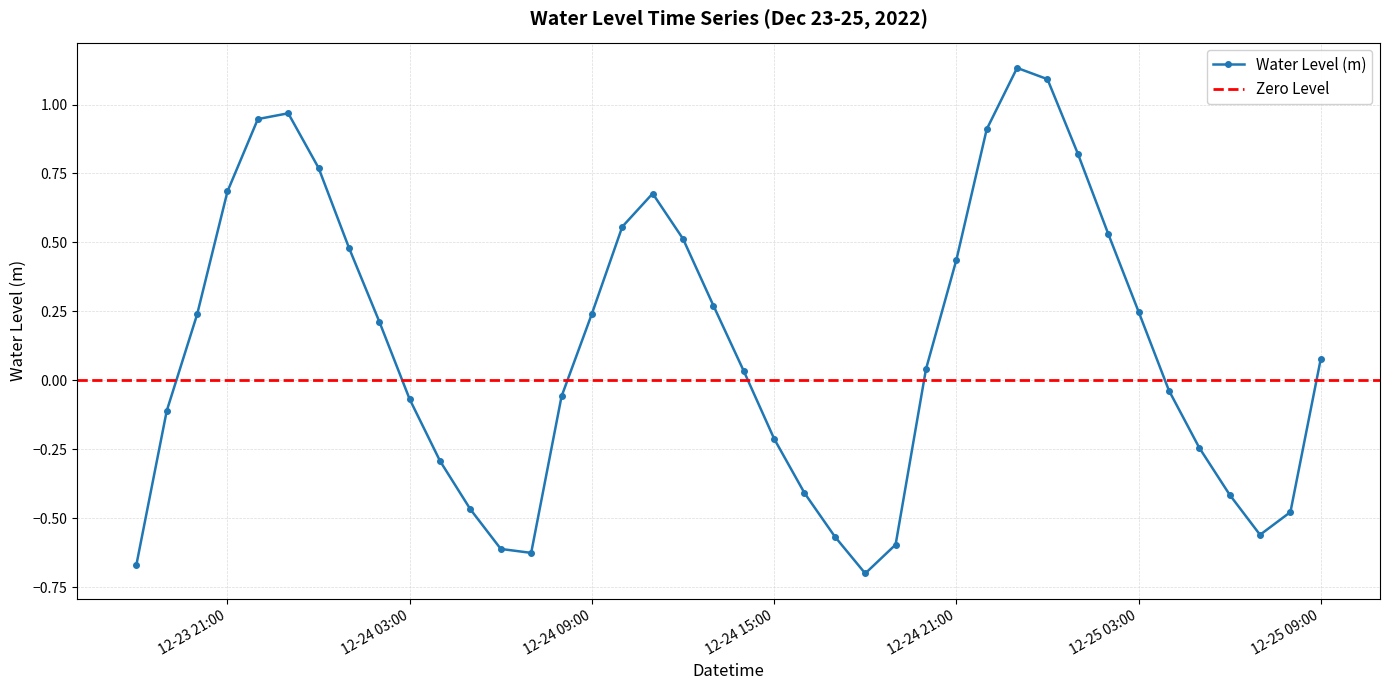

True or false: Water Level (m) has more than 1 points higher than both neighbors.

True